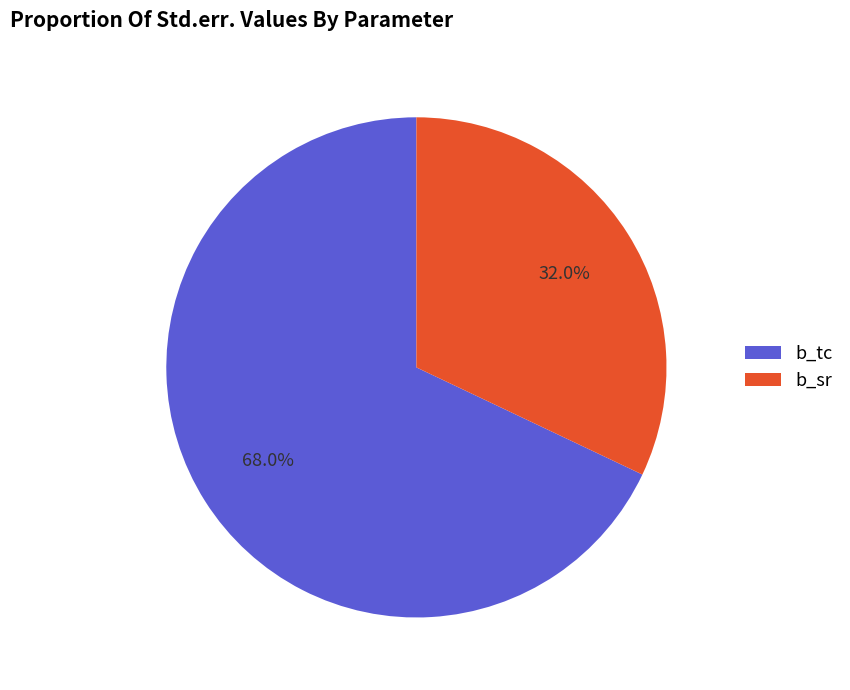

Is it true that b_tc is 68% of the pie?

True